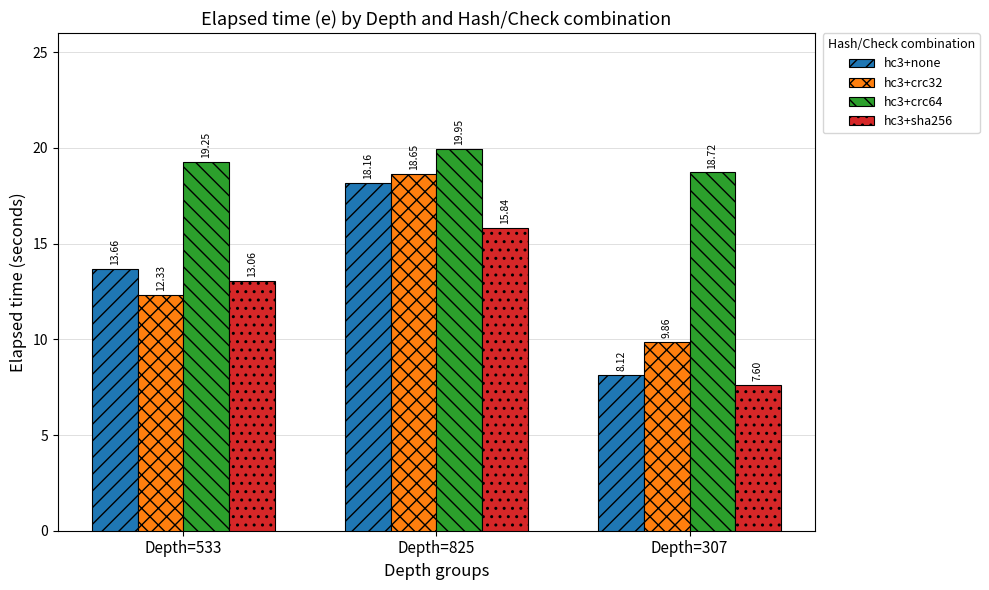

What is the sum of the hc3+crc64 values at Depth=307 and Depth=533?

38.0